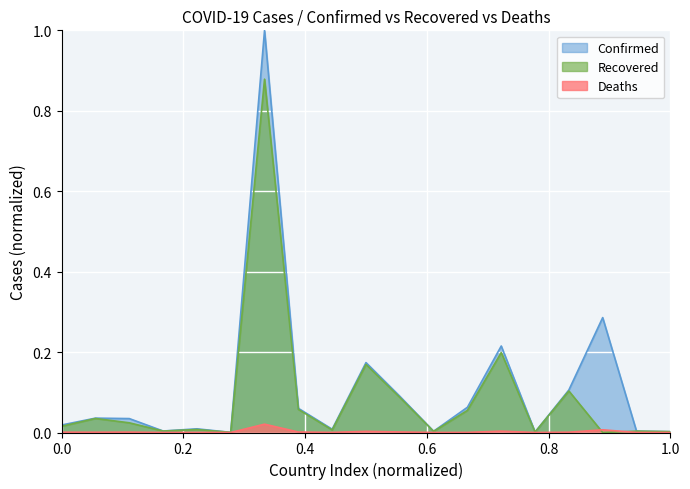

How many distinct data groups are displayed?

3